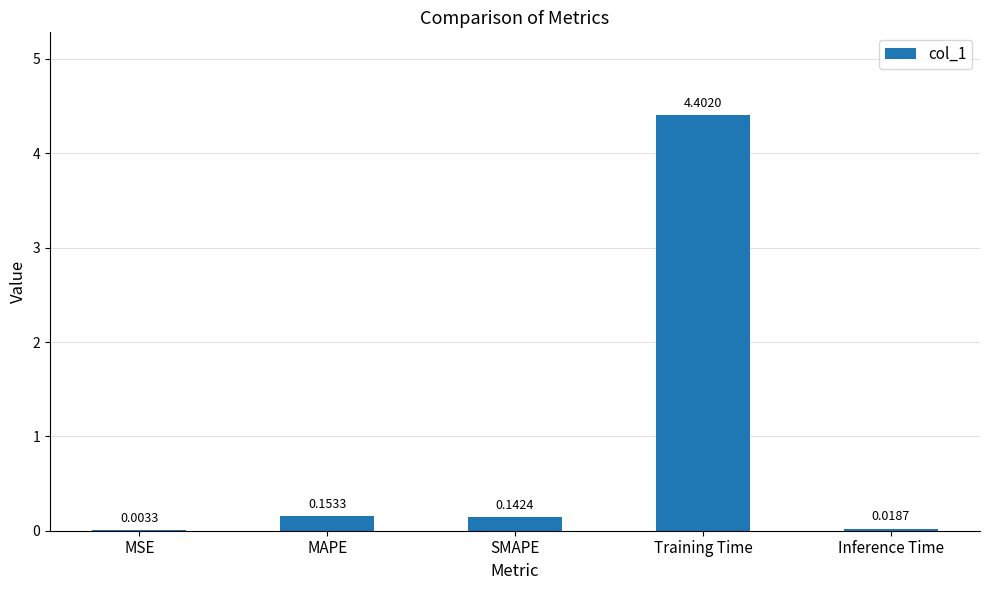

Count the number of data series in this chart.

1